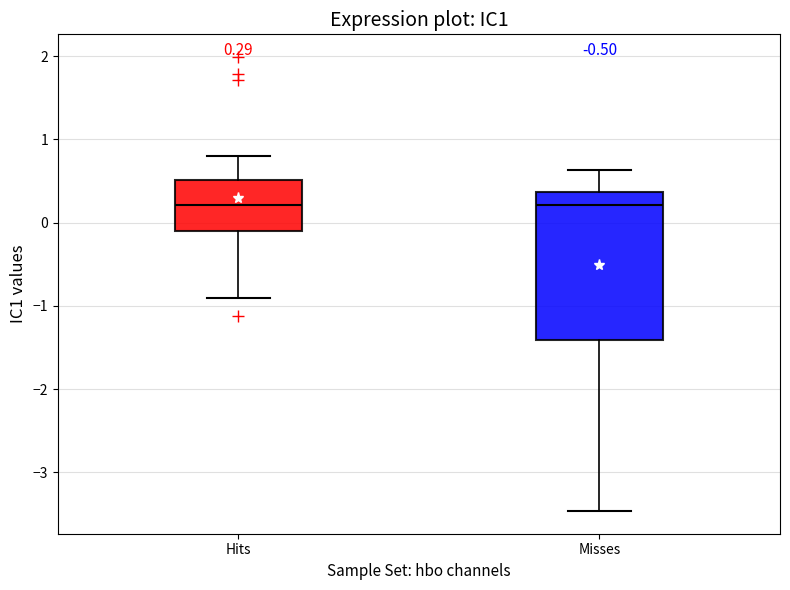

Which box is the tallest, from its lower edge to its upper edge?

Misses